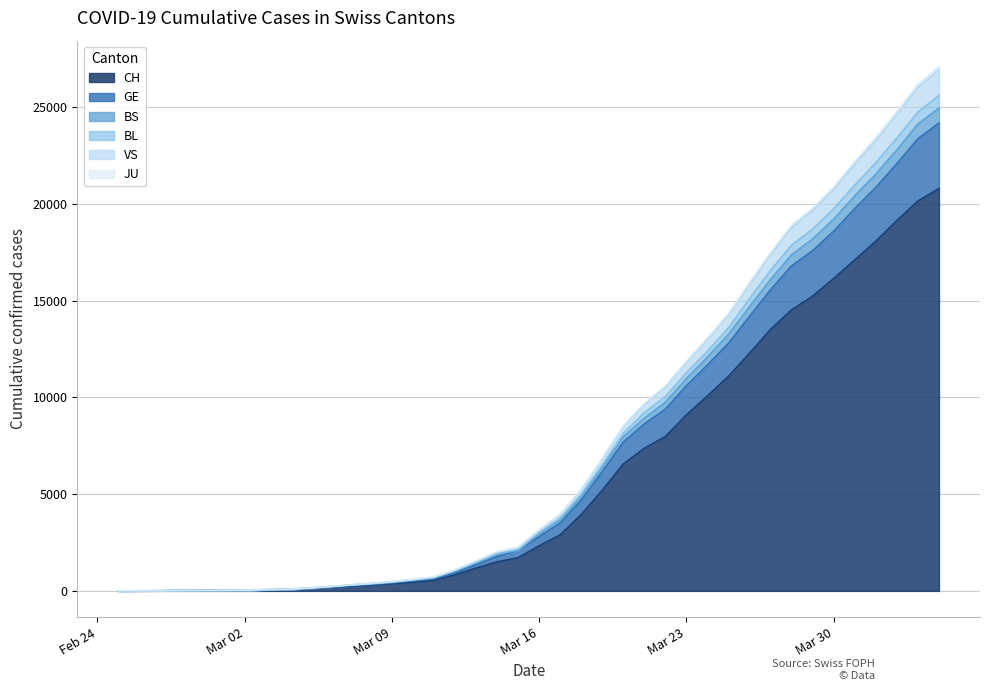

Does the chart display data point markers on the line(s)?

No